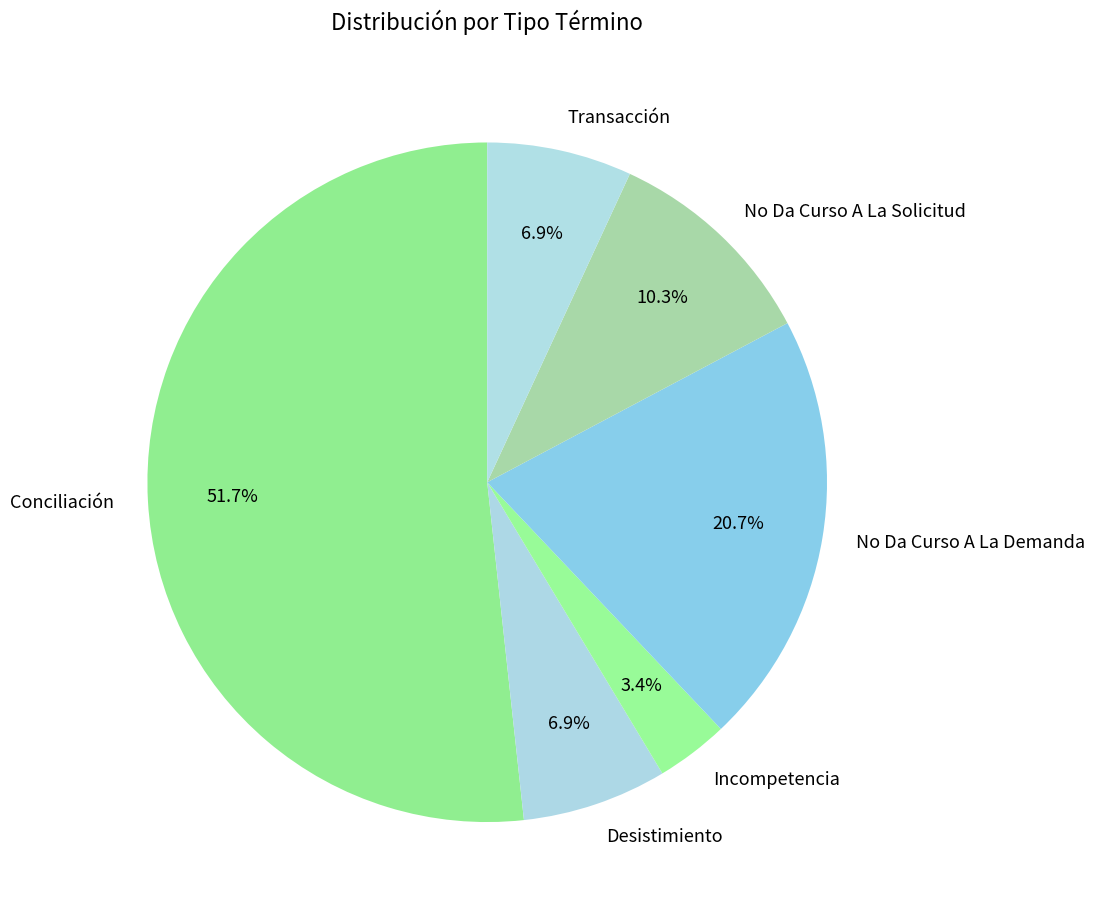

Combined, do Desistimiento and Transacción account for over 50%?

No